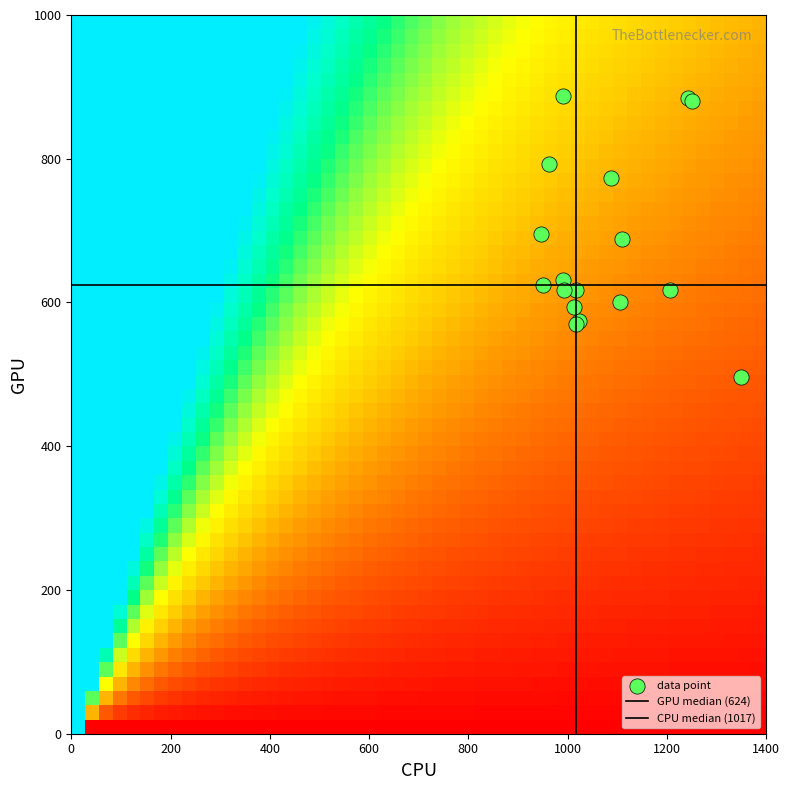

The r1 series shows 361.4 at 0. True or false?

False